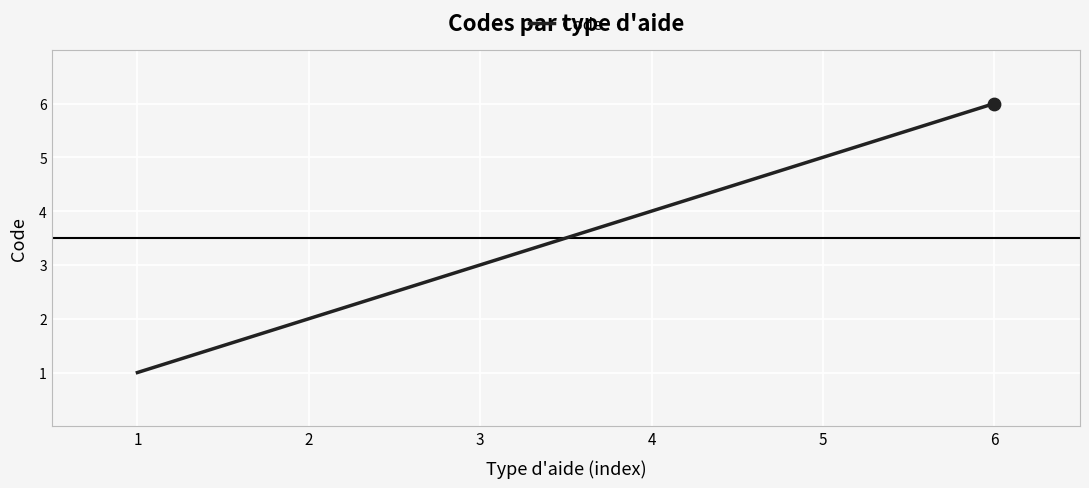

Approximately how many times larger is the value at 3 compared to 2?

1.5